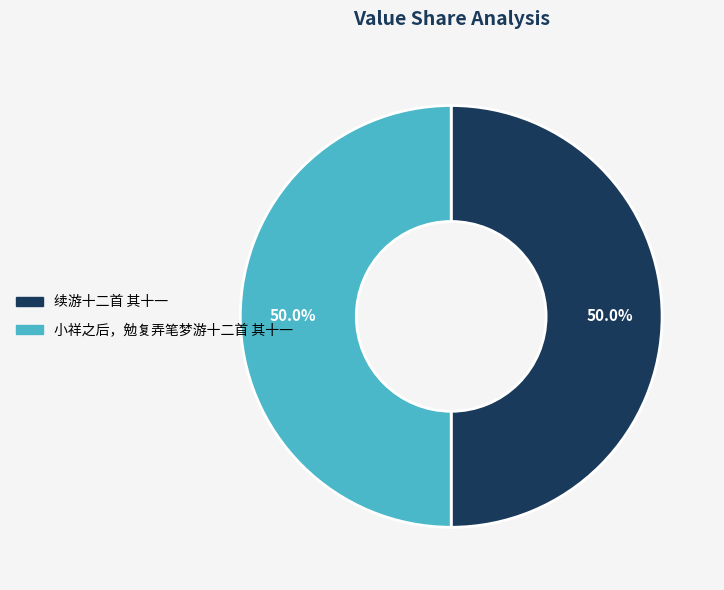

Combined, do 小祥之后，勉复弄笔梦游十二首 其十一 and 续游十二首 其十一 account for over 50%?

Yes